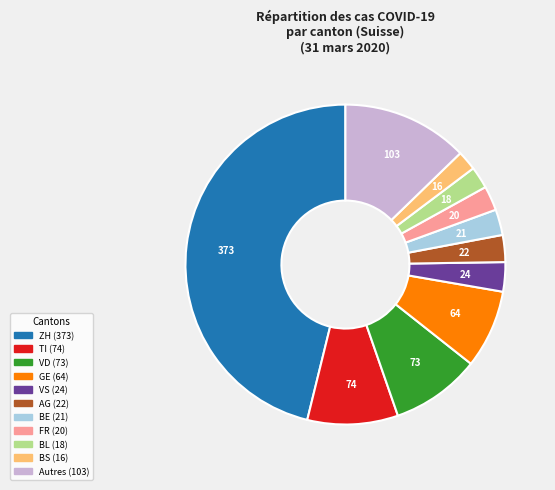

Is there any slice that represents more than half of the pie?

No